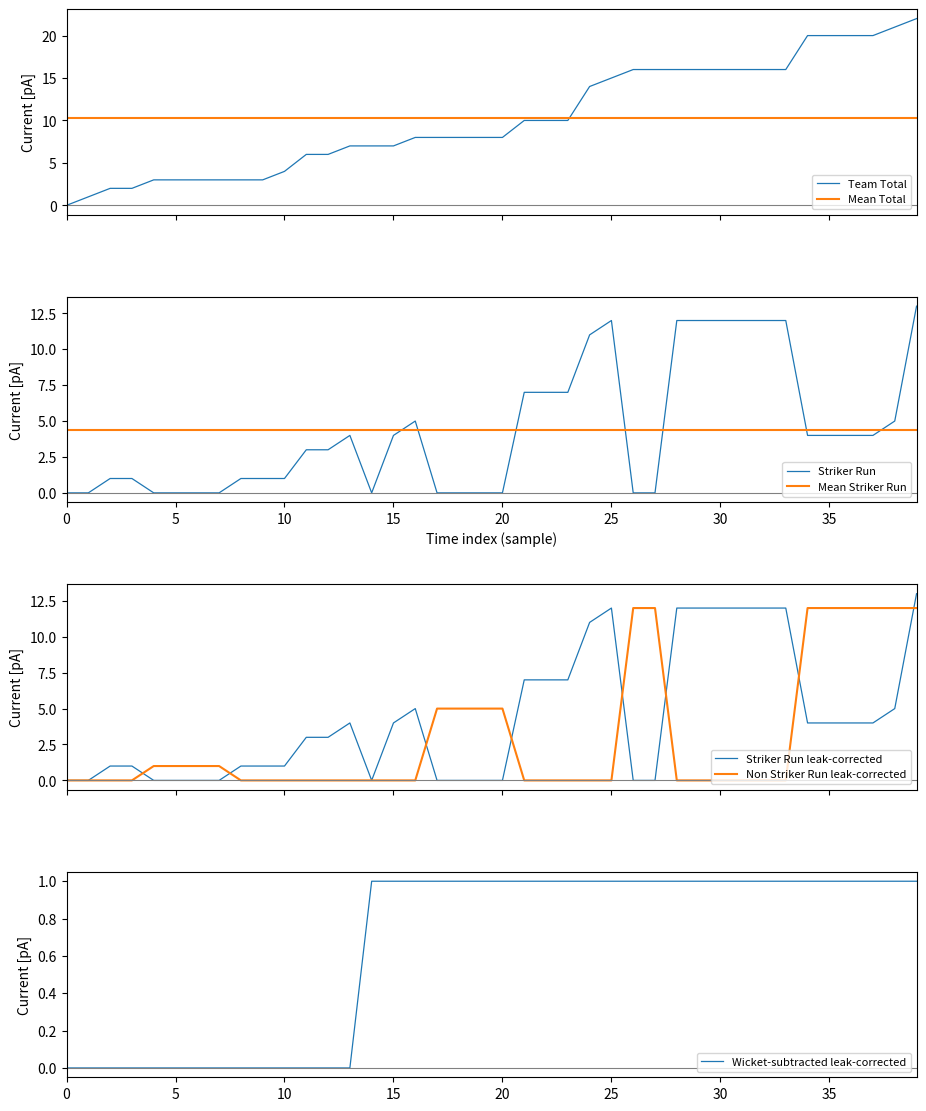

At how many categories does at least one series exceed 19?

6